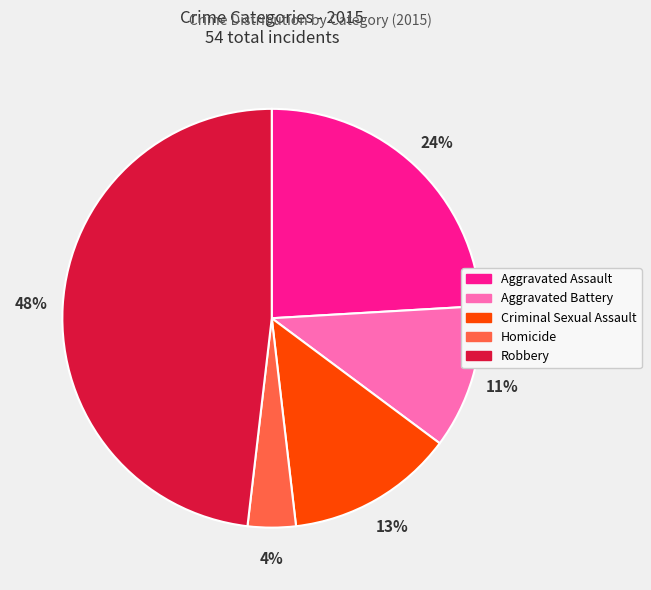

Which category has the smallest portion of the pie?

Homicide